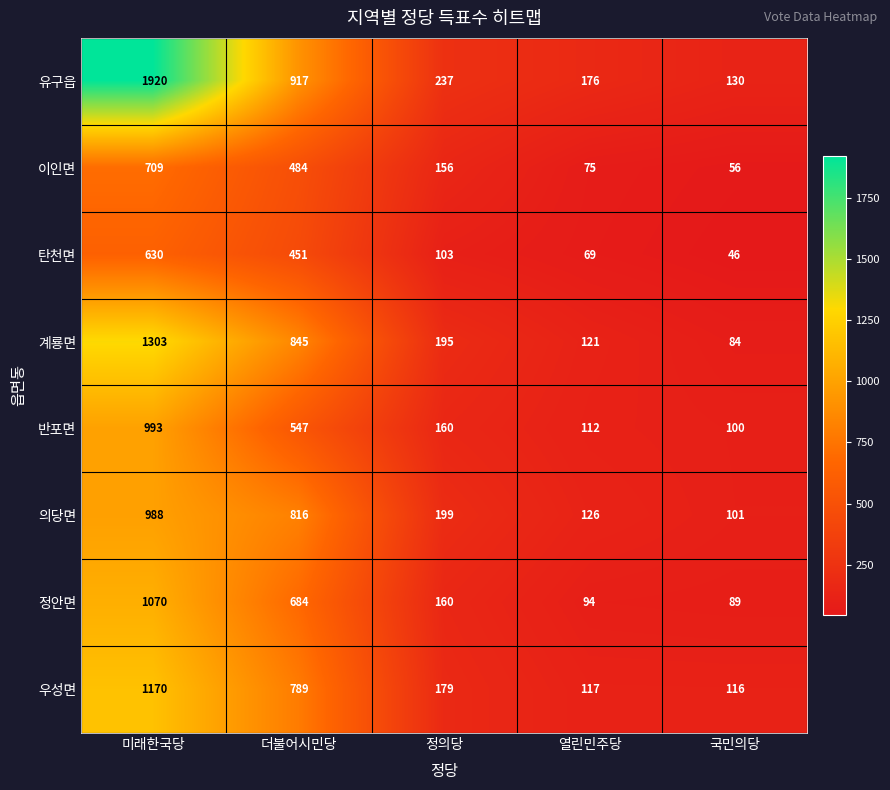

Which series has the largest range (max minus min)?

유구읍